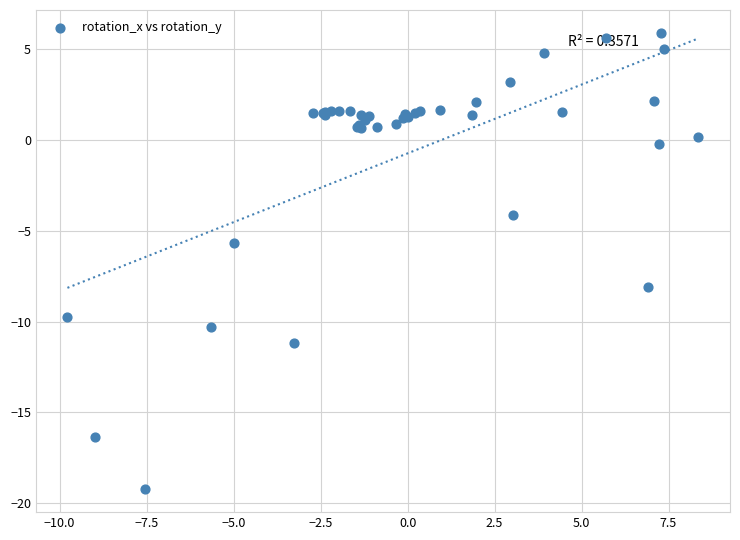

What Y value in the scatter plot is closest to -6?

-5.6